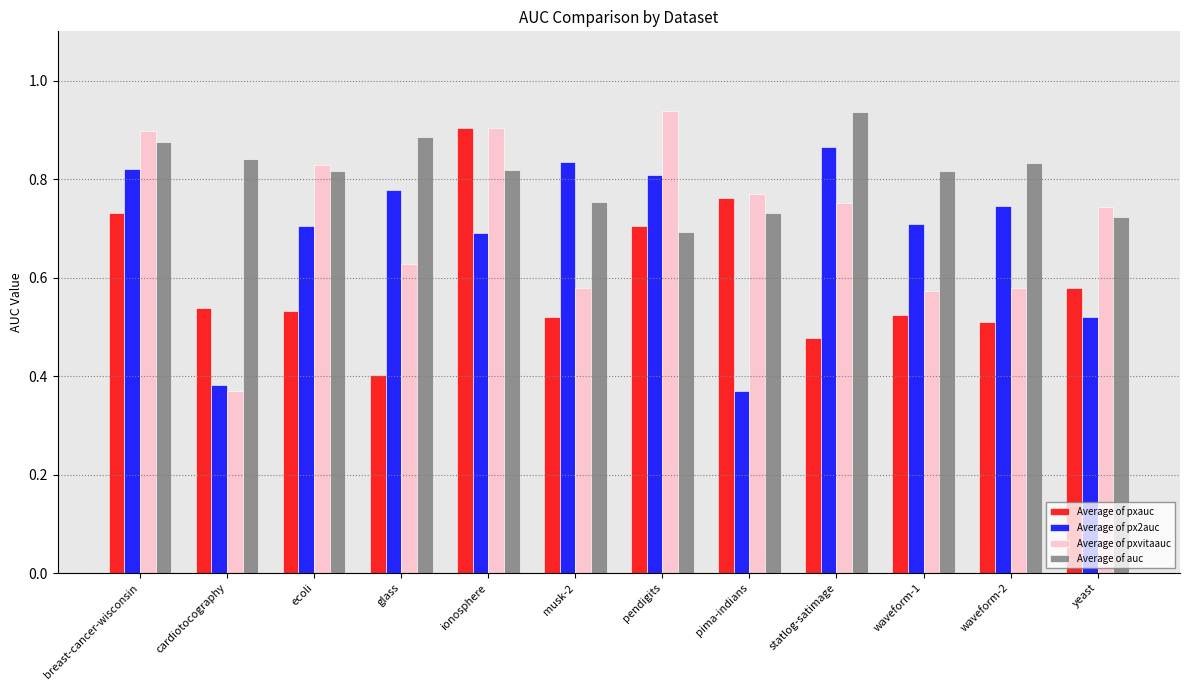

At which label does Average of pxauc reach its peak?

ionosphere